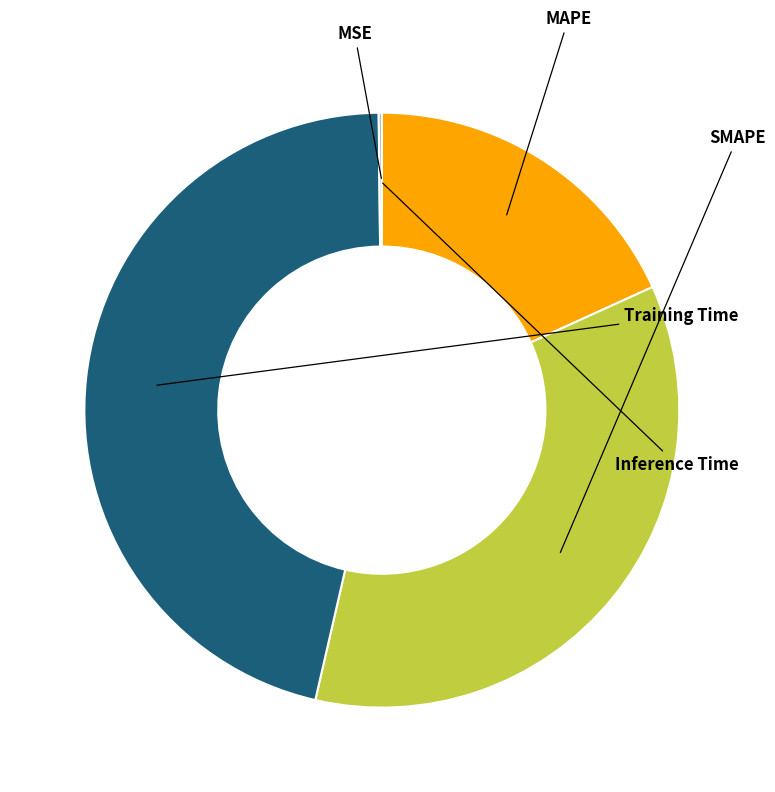

Is there any slice that represents more than half of the pie?

No